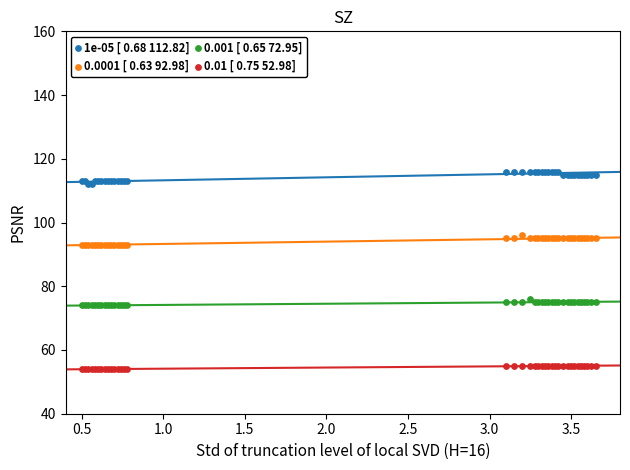

Which series has the widest spread of Y values?

1e-05 [ 0.68 112.82]